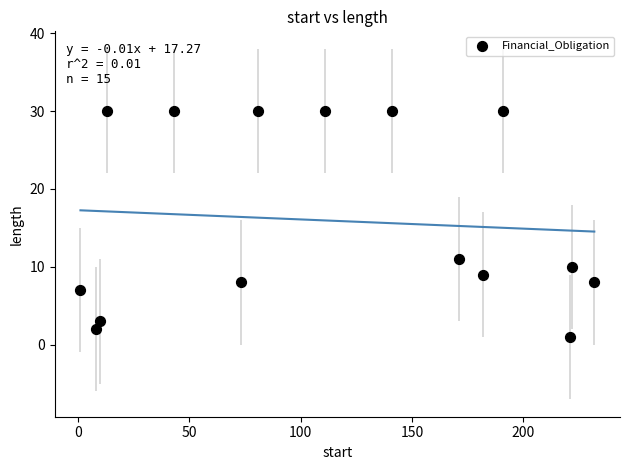

What is the range of X values (max minus min)?

231